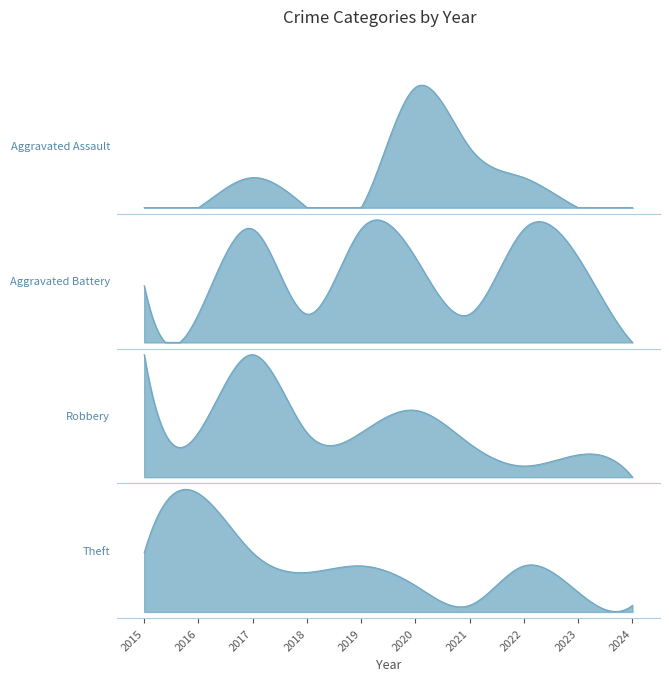

How many distinct data groups are displayed?

4